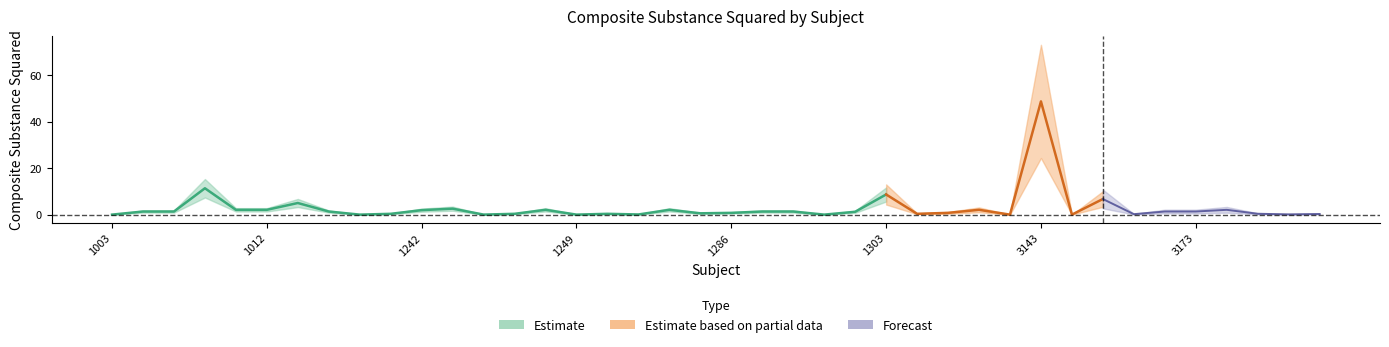

How many interior local valleys (lower than both neighbors) does the data have?

11